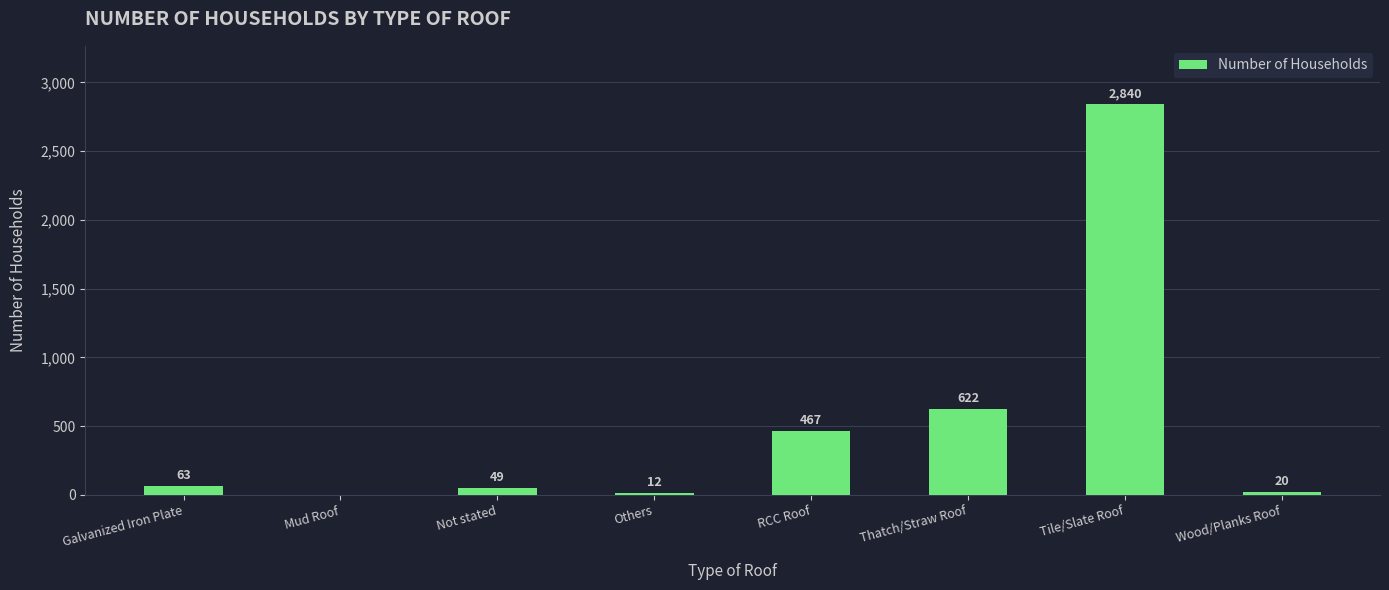

Where is the data nearest to the value 1420?

Thatch/Straw Roof